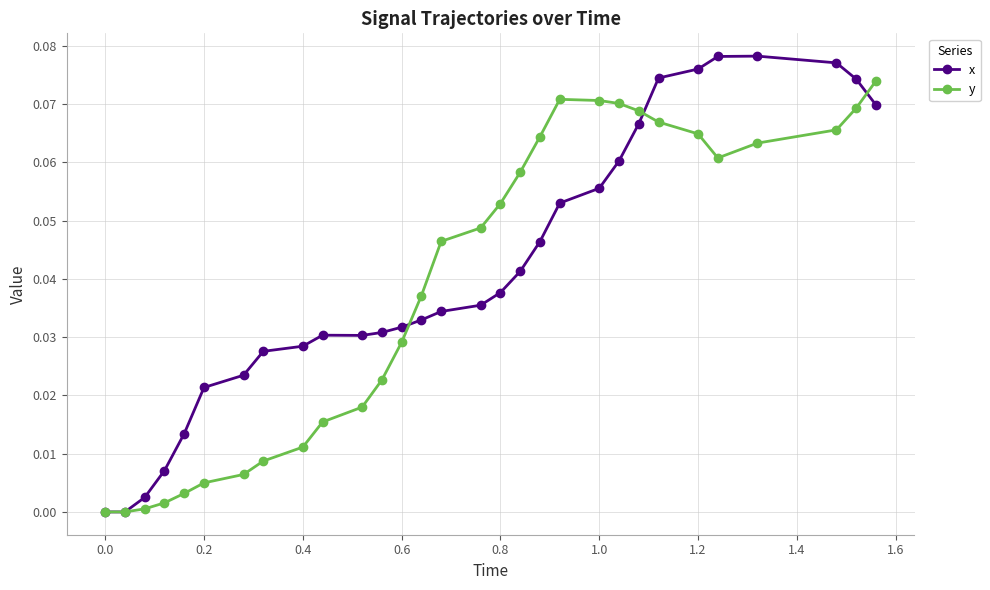

List the series in order of their peak value, highest first.

x, y